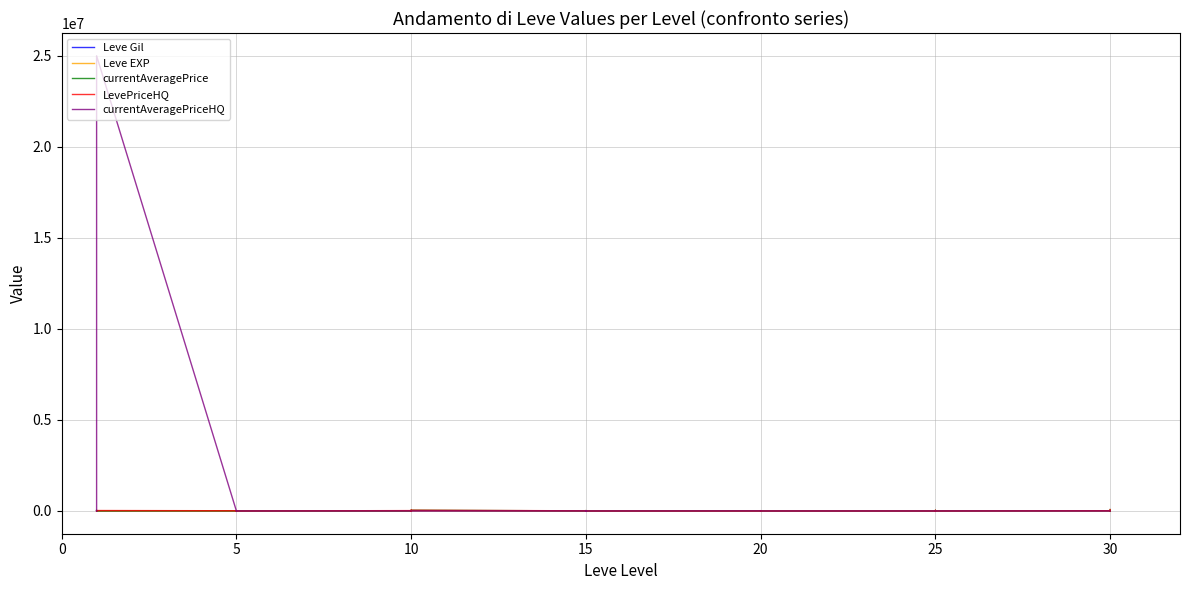

What is the label of the 9th point from the left?

5